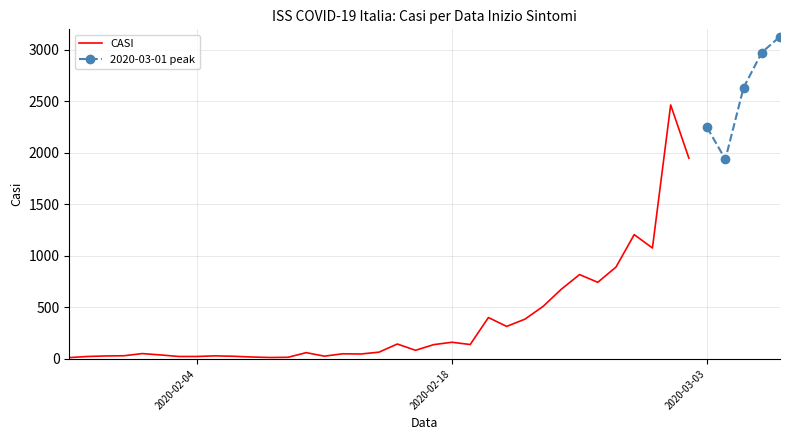

The value at 05/03/2020 is 2633. True or false?

True